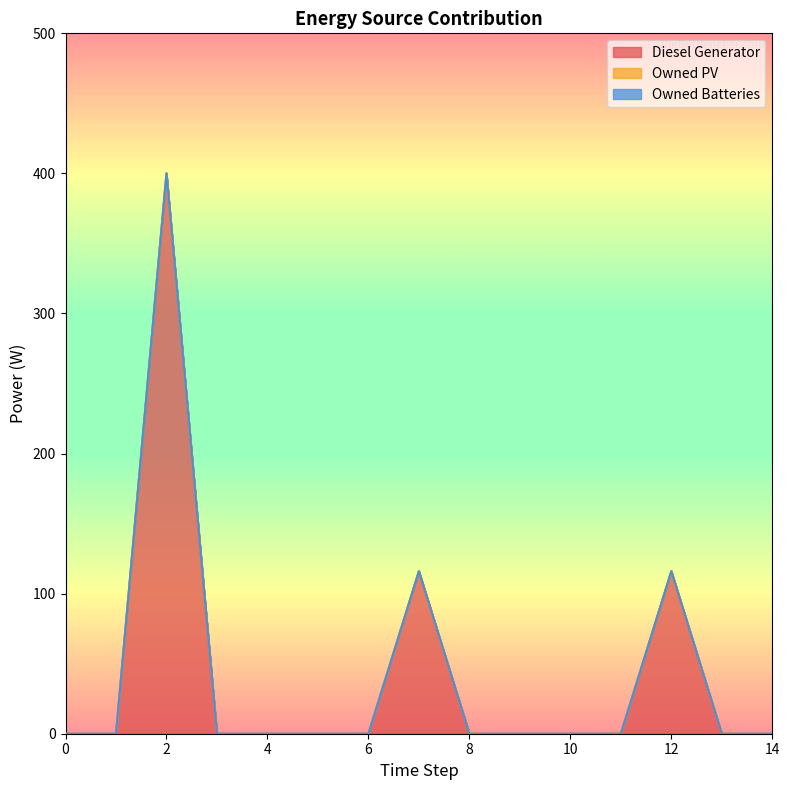

Reading right to left, transcribe all the data shown in this chart.

Diesel Generator: 14=0	13=0	12=116	11=0	10=0	9=0	8=0	7=116	6=0	5=0	4=0	3=0	2=400	1=0	0=0
Owned PV: 14=0	13=0	12=0	11=0	10=0	9=0	8=0	7=0	6=0	5=0	4=0	3=0	2=0	1=0	0=0
Owned Batteries: 14=0	13=0	12=0	11=0	10=0	9=0	8=0	7=0	6=0	5=0	4=0	3=0	2=0	1=0	0=0